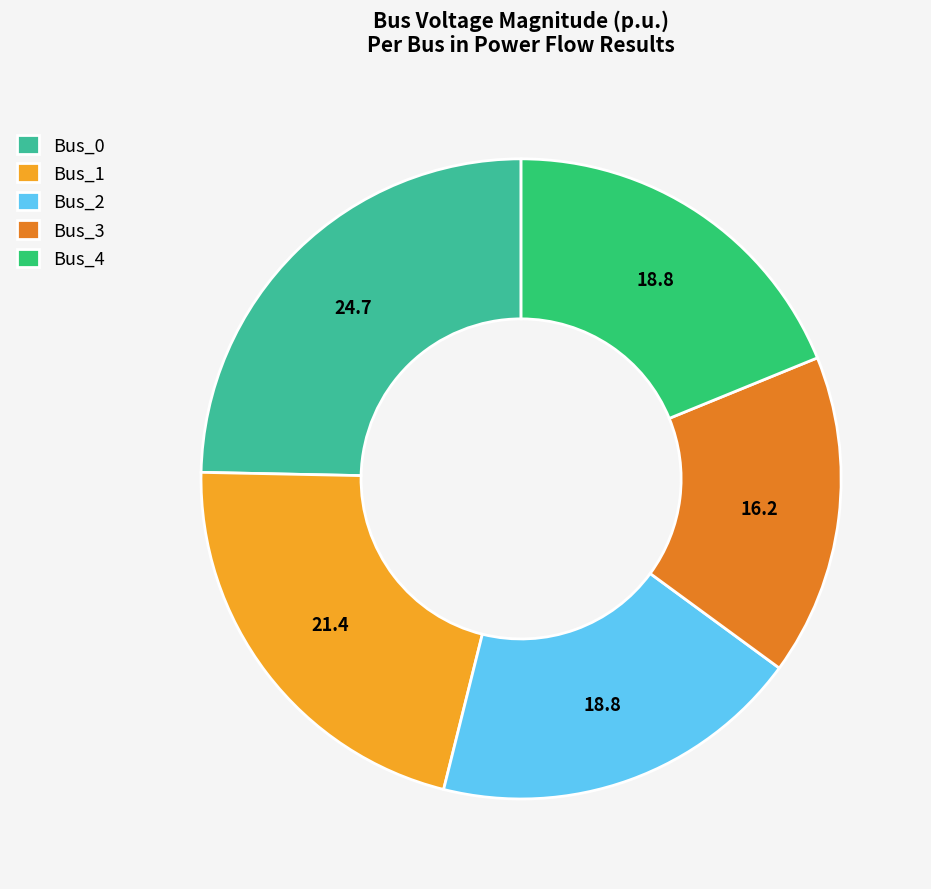

Does any single category account for the majority?

No